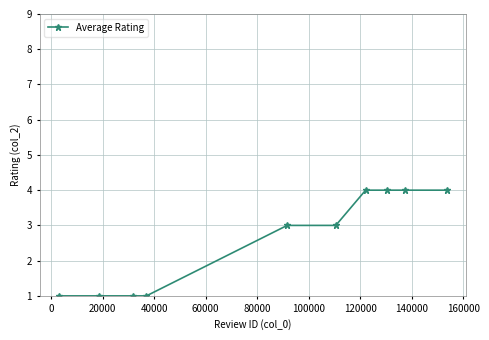

What is the value of the 6th point from the left?

3